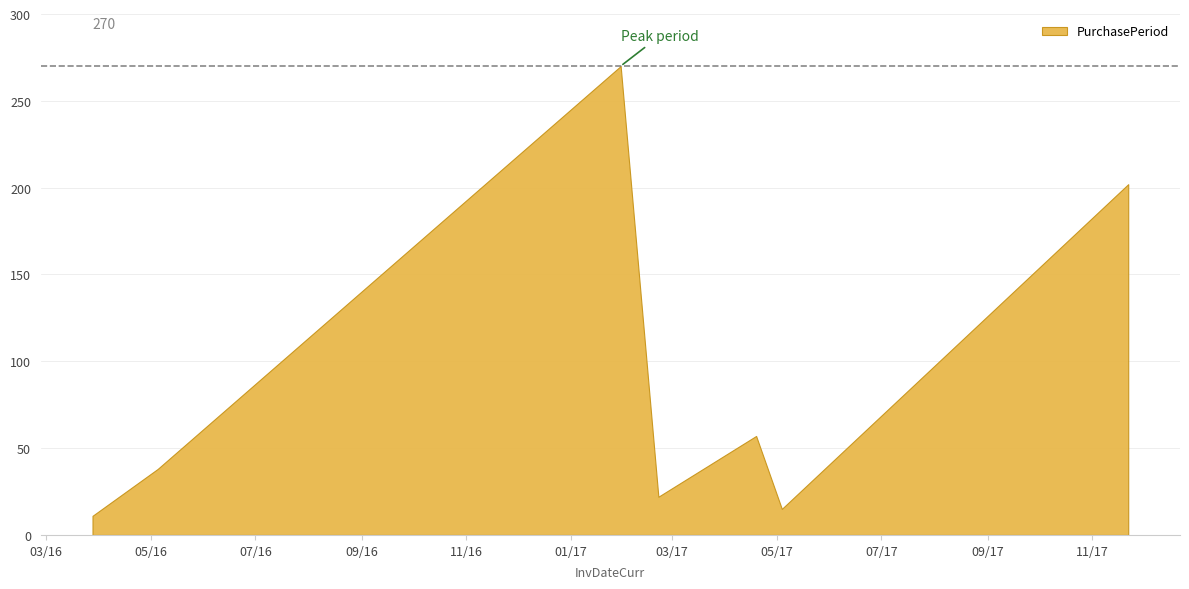

Reading left to right, what are all the values shown in this chart?

11	38	270	22	57	15	202